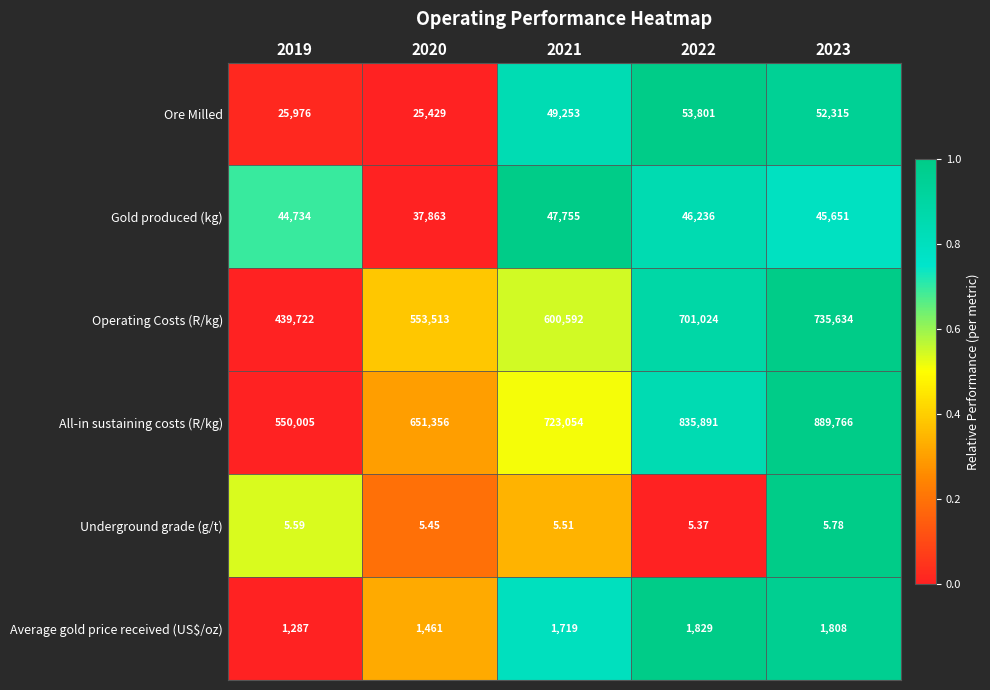

How many data points does each series have?

5